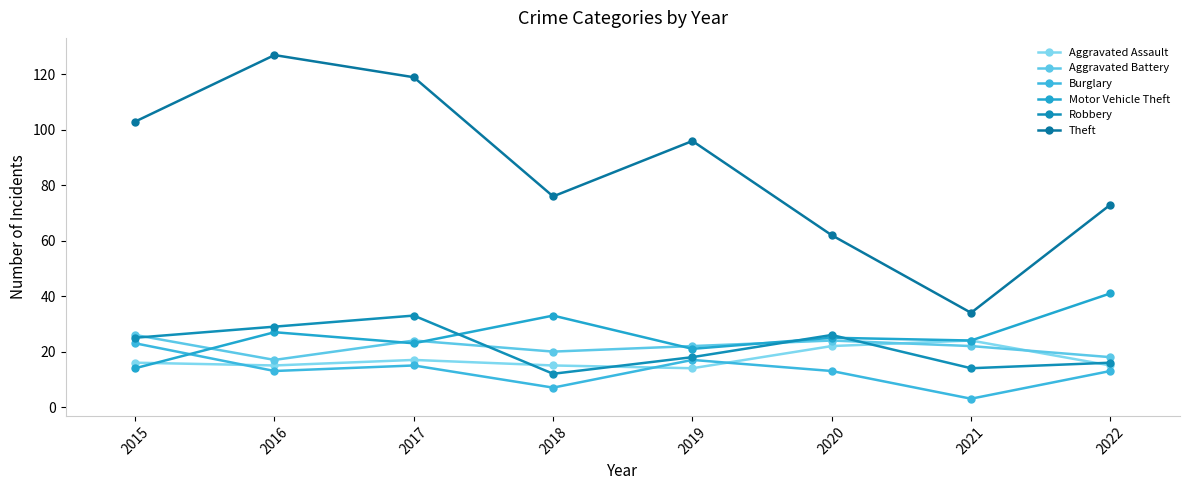

What is the value of the Theft point at the 6th from the left?

62